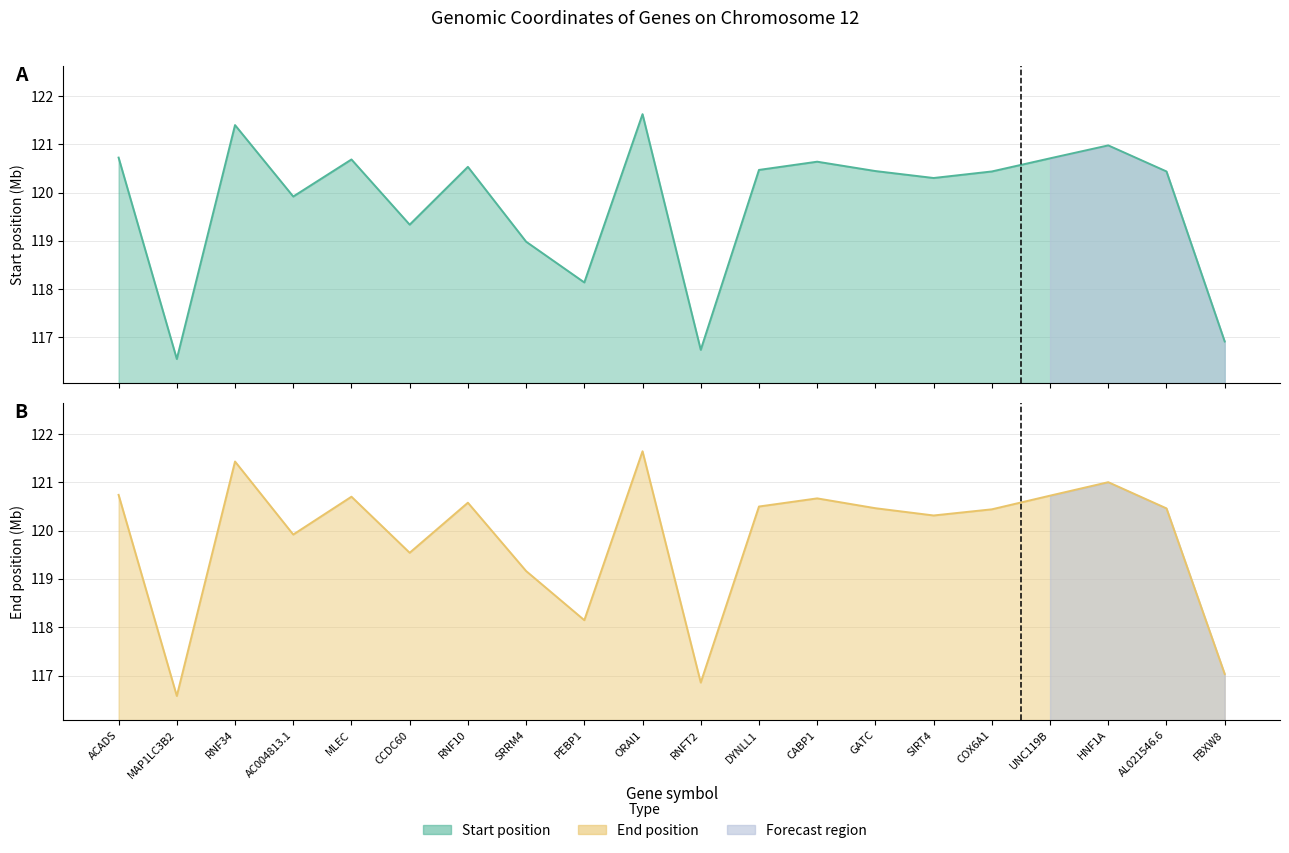

Rank the categories by start value from lowest to highest.

MAP1LC3B2, RNFT2, FBXW8, PEBP1, SRRM4, CCDC60, AC004813.1, SIRT4, COX6A1, AL021546.6, GATC, DYNLL1, RNF10, CABP1, MLEC, UNC119B, ACADS, HNF1A, RNF34, ORAI1